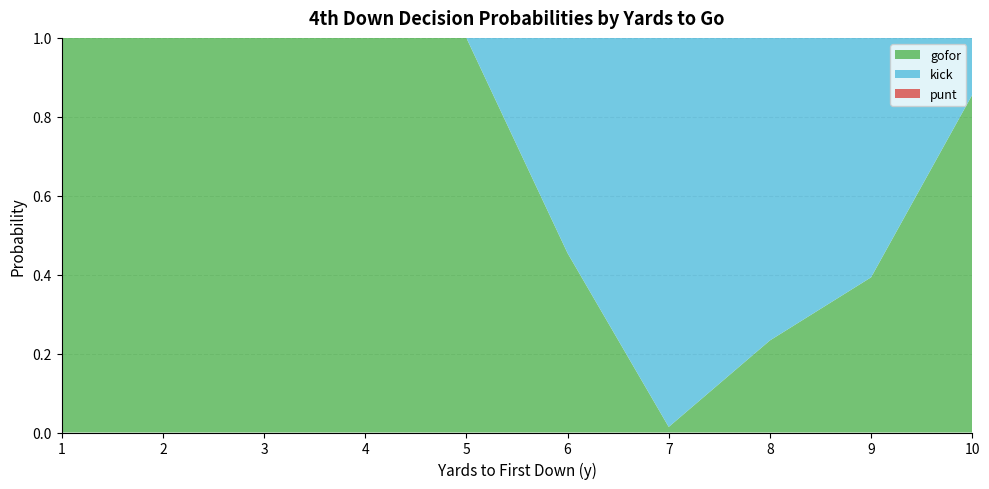

Is it true that gofor equals 1.2 at 10?

False